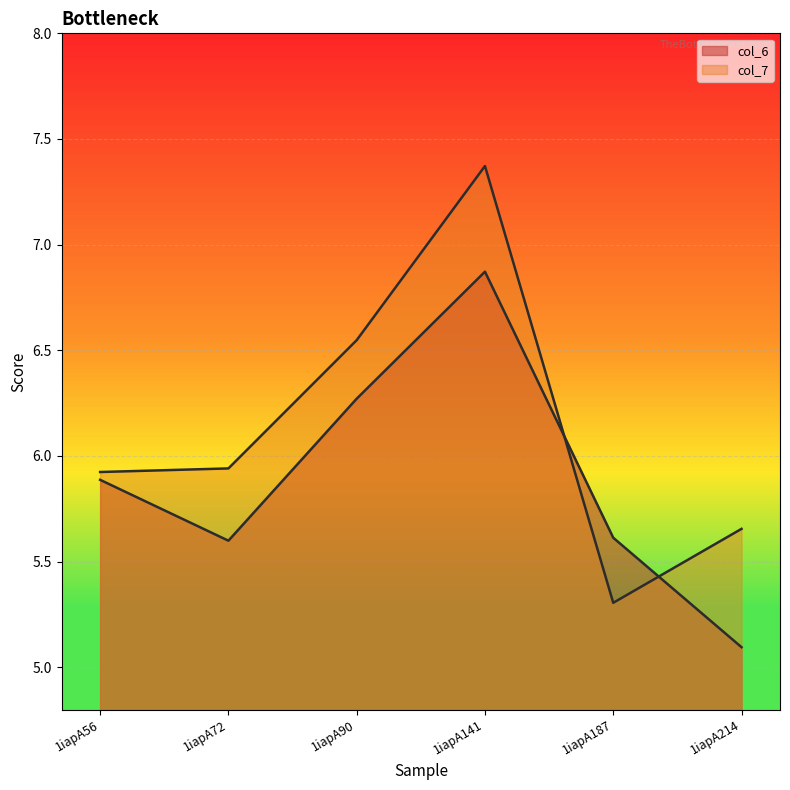

What is the lowest value of the col_6 series?

5.1